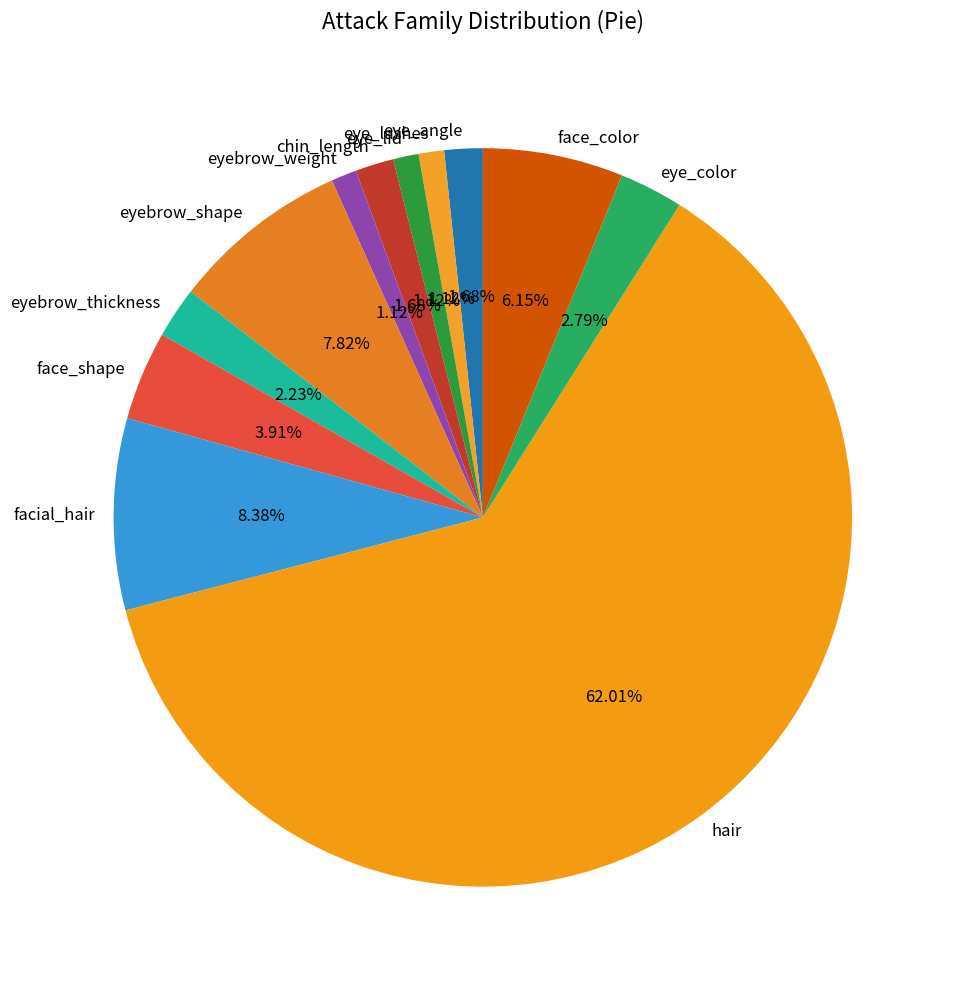

To the nearest percent, what is the difference between the largest and smallest slice percentages?

61%